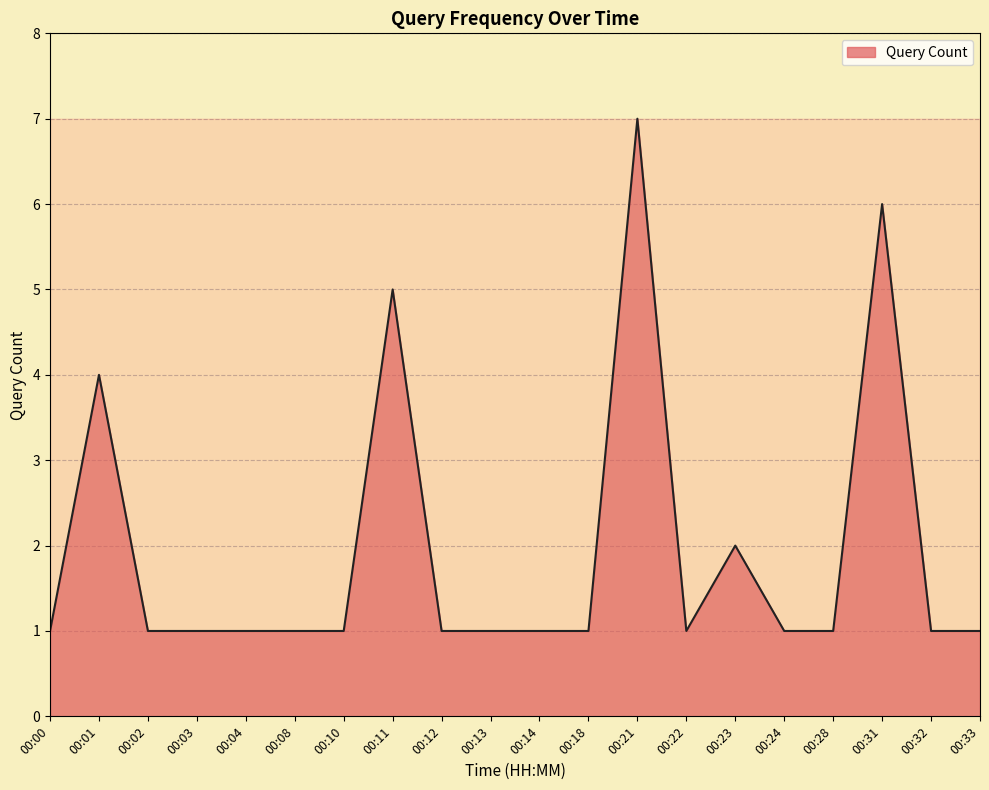

Reading left to right, extract all data points from this chart.

1	4	1	1	1	1	1	5	1	1	1	1	7	1	2	1	1	6	1	1